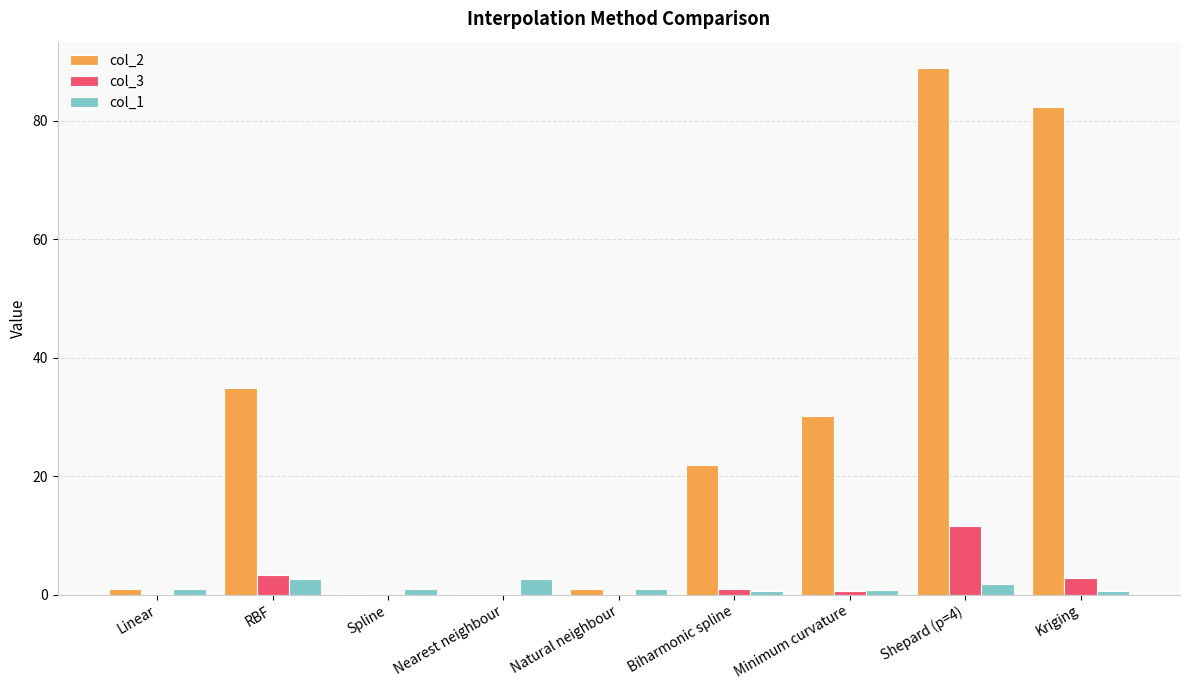

Which series has the widest spread of values?

col_2